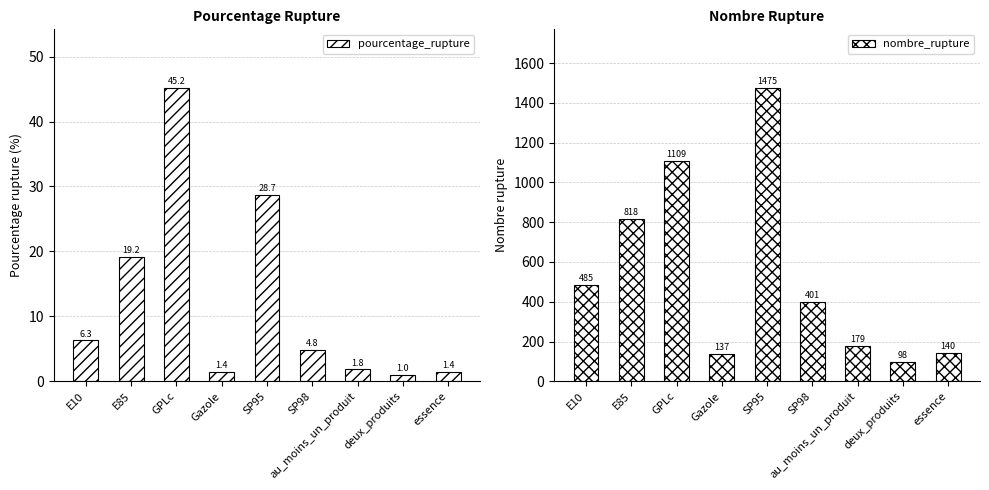

What is the maximum value shown in the chart?

1475.0